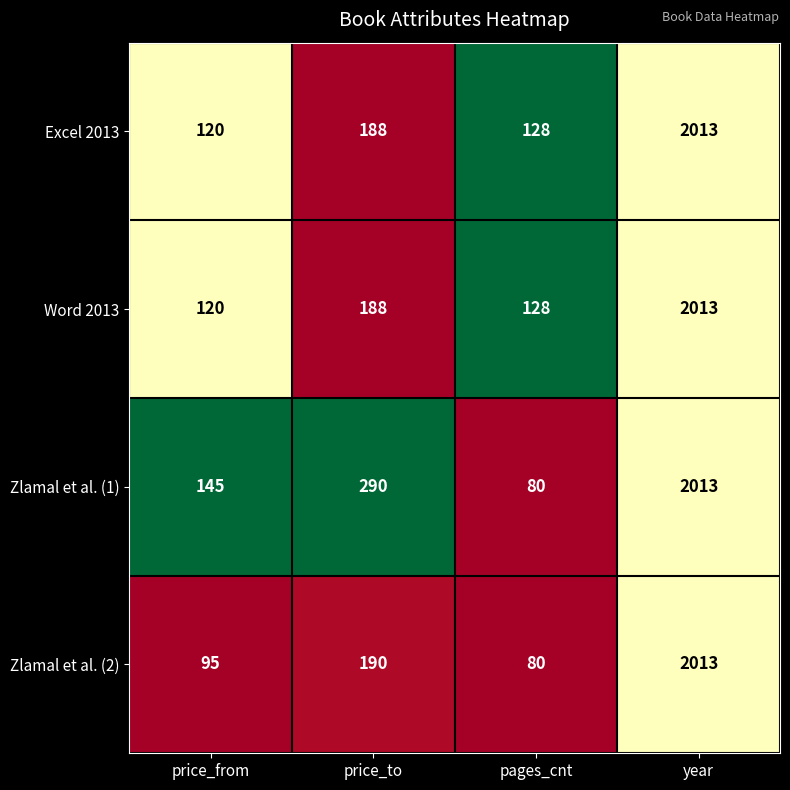

How many series are shown in this chart?

4